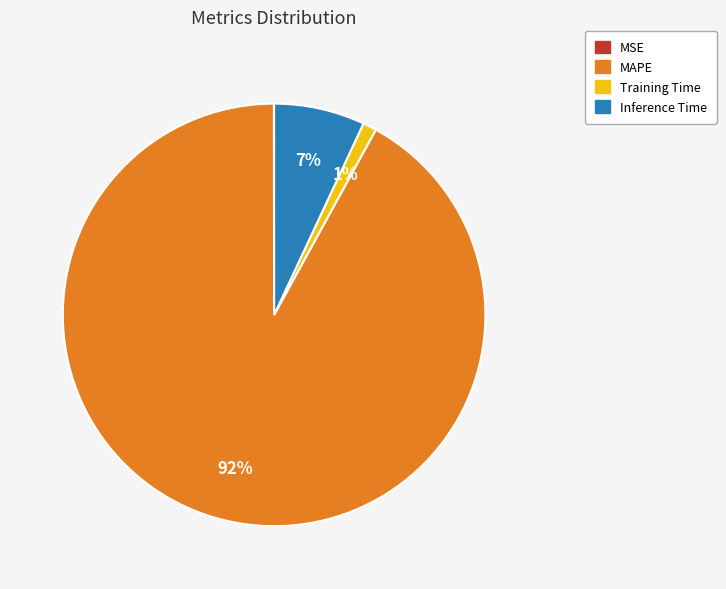

To the nearest percent, what portion does Inference Time represent?

7%